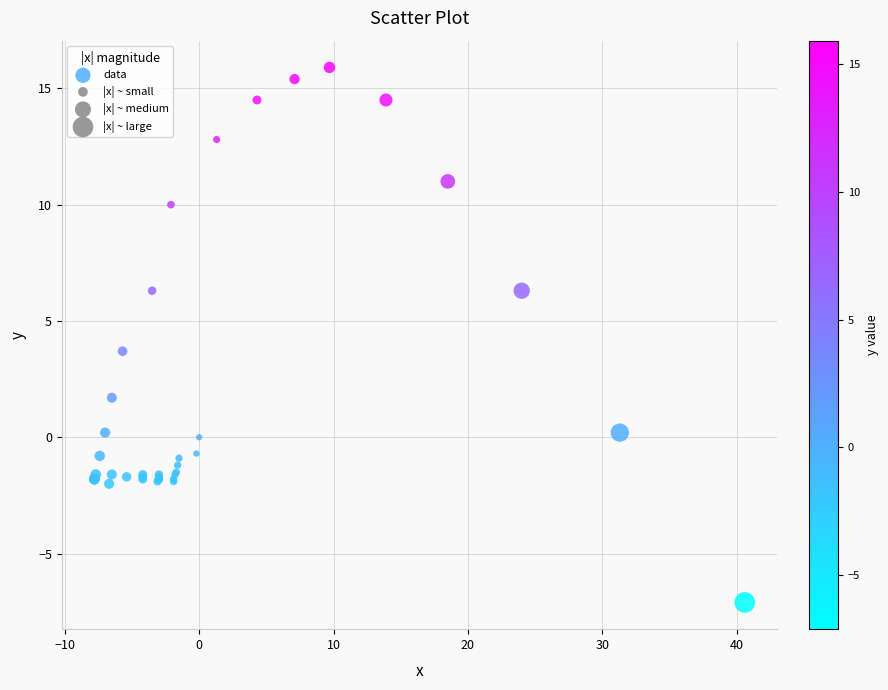

What Y value in the scatter plot is closest to 4?

3.7